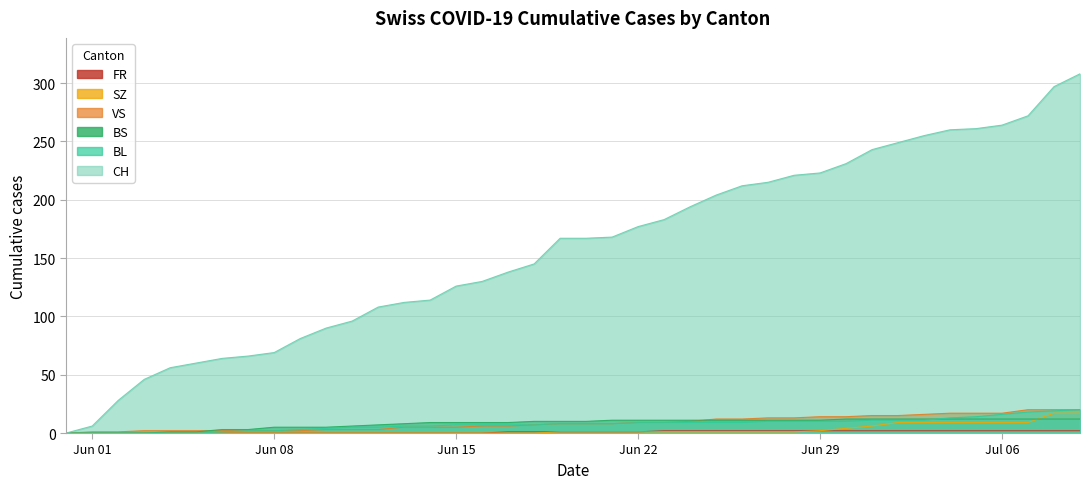

True or false: BS and CH cross at least once.

False